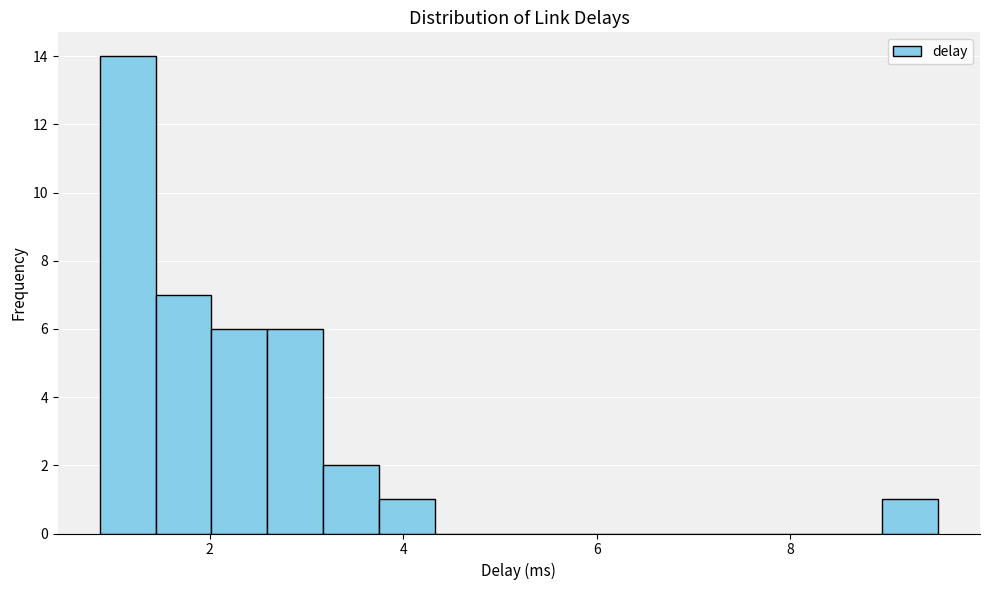

Around what value on the x-axis is the tallest bar? Give the approximate position of its centre, as read against the axis.

1.2